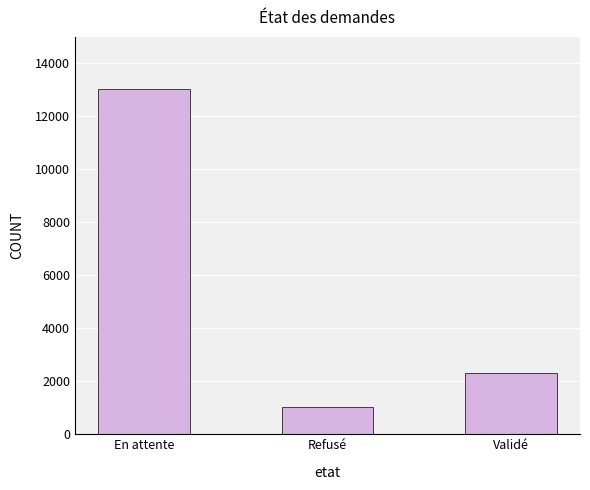

Where is the data nearest to the value 7034?

Validé